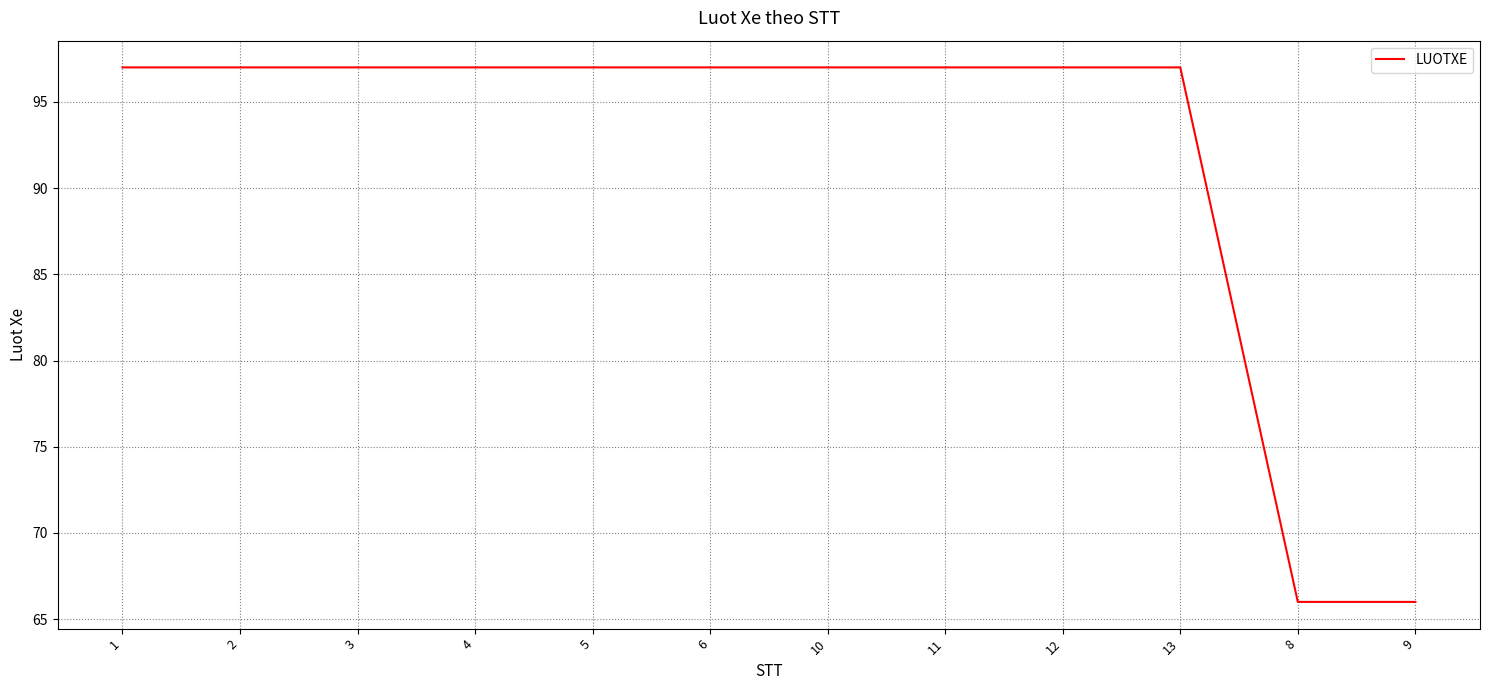

What position from the left is 2?

2